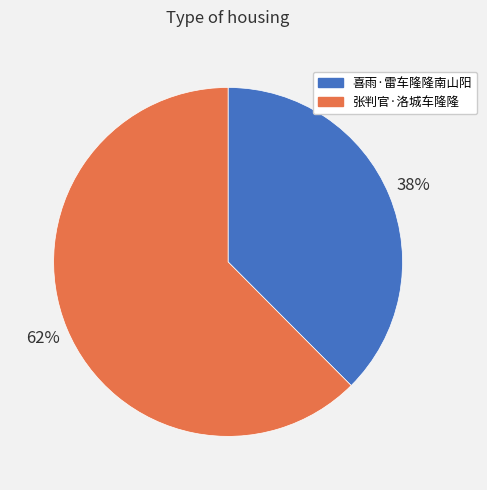

What is the smallest slice in the pie chart?

喜雨·雷车隆隆南山阳